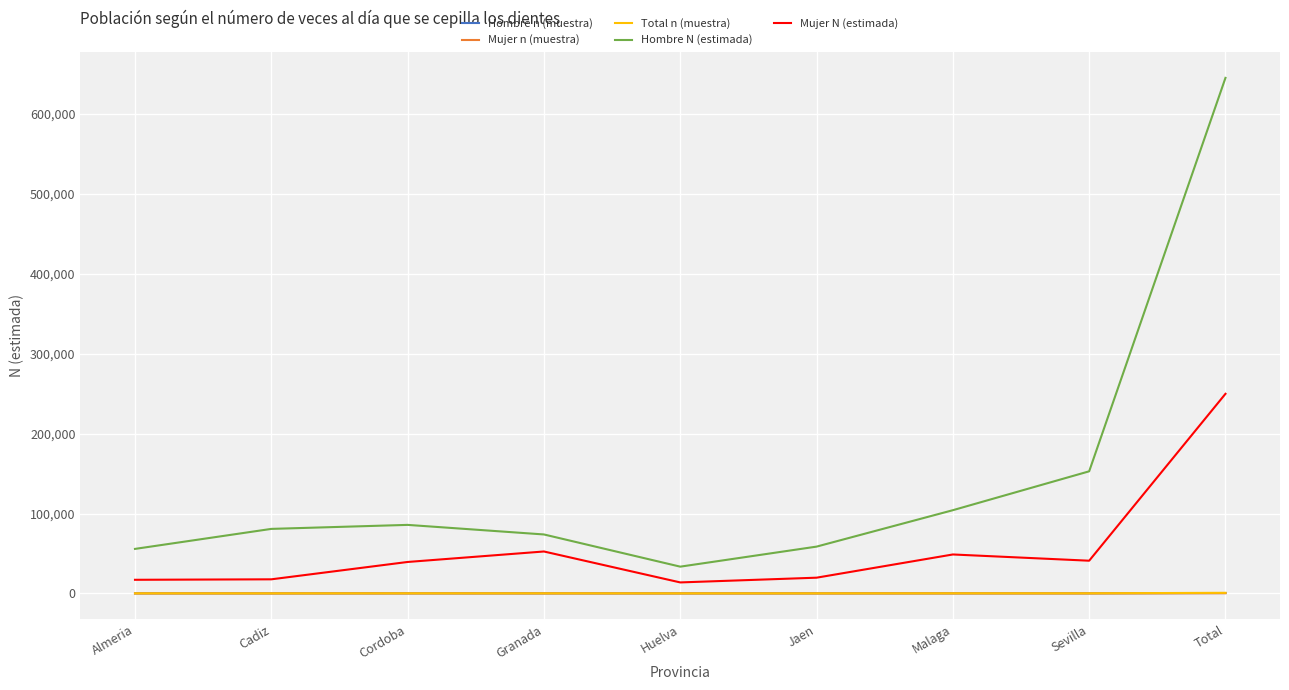

What is the maximum value shown in the chart?

645029